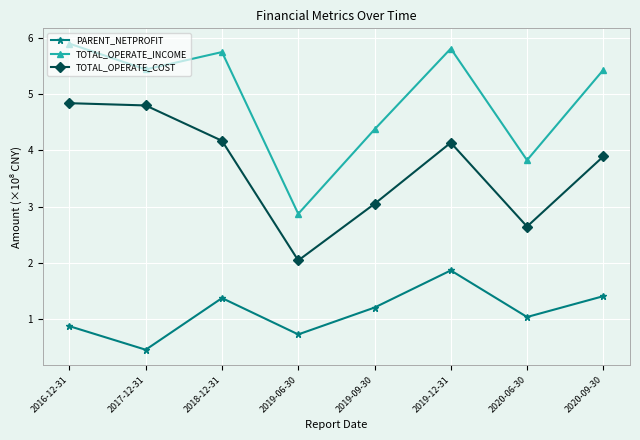

How many data points in TOTAL_OPERATE_INCOME are less than 5?

3